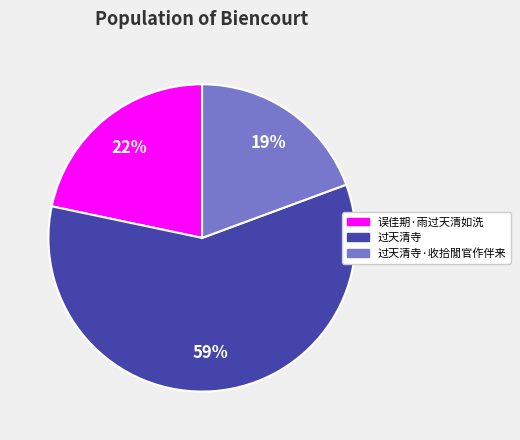

To the nearest percent, what is the difference between the largest and smallest slice percentages?

40%